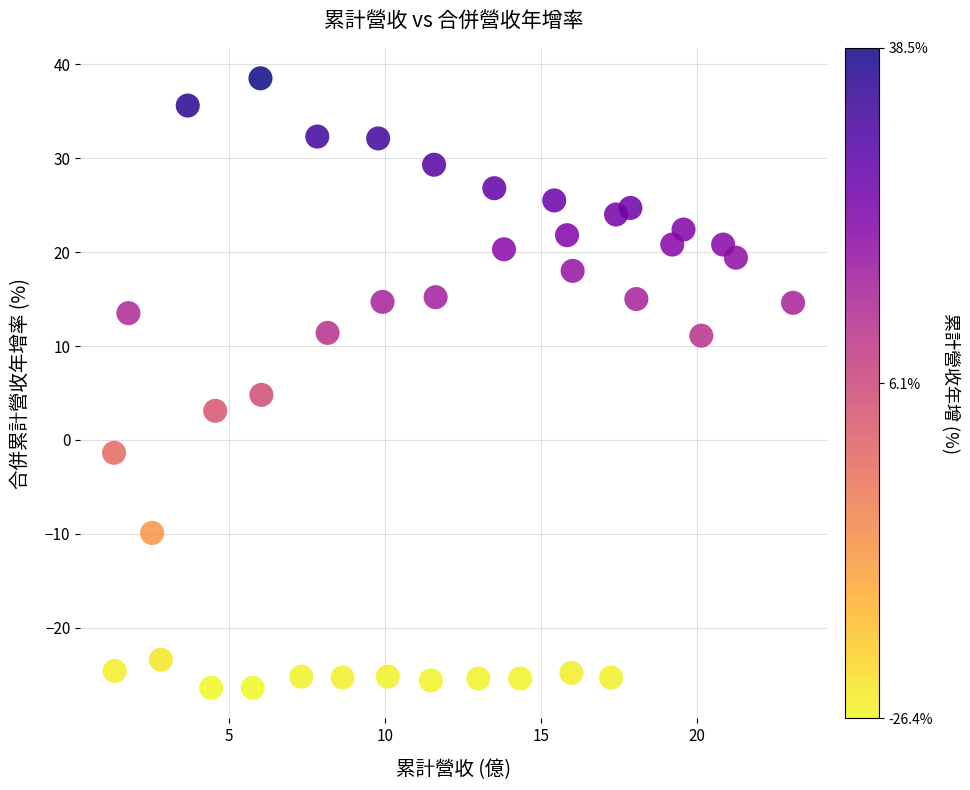

What Y value in the scatter plot is closest to 6?

4.8